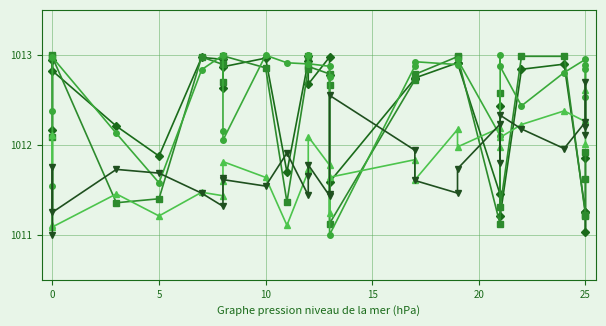

What is the difference between the reading14 values at 9 and 25?

0.2